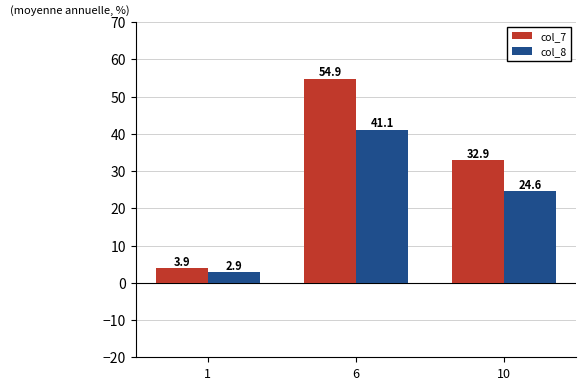

Where is col_8 nearest to the value 22?

10